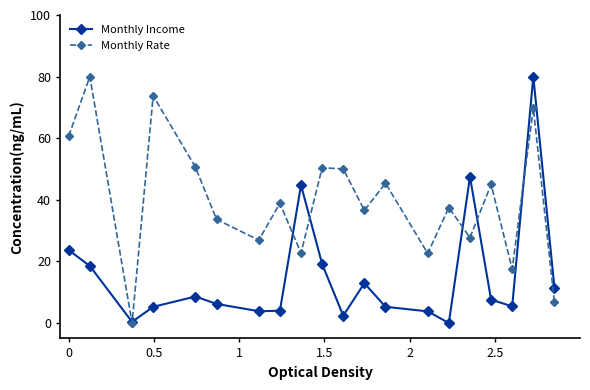

How many interior local valleys does the Monthly Rate series have?

7